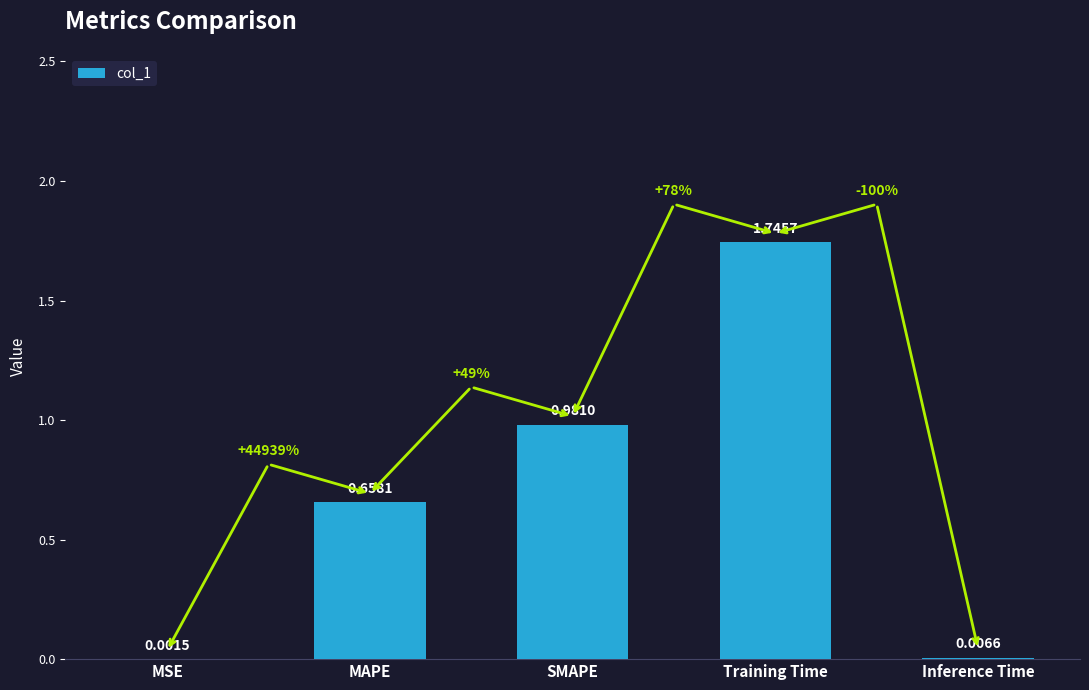

Which has a higher value, SMAPE or MAPE?

SMAPE